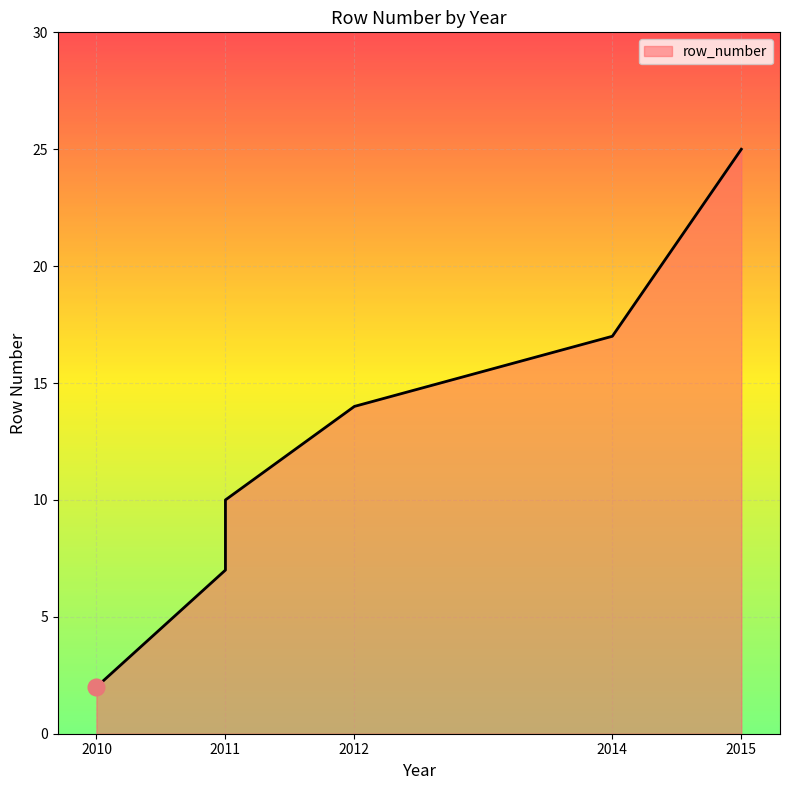

Reading left to right, transcribe all the data shown in this chart.

2	7	10	14	17	25